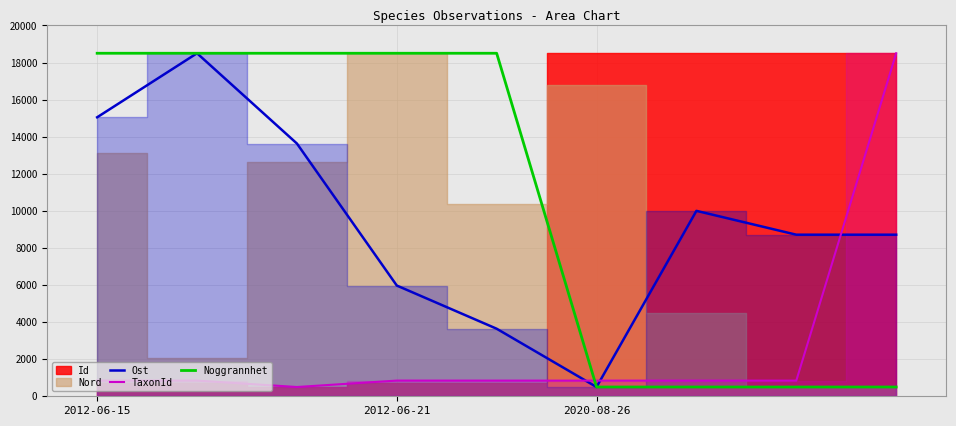

What is the maximum value for Noggrannhet?

18500.0